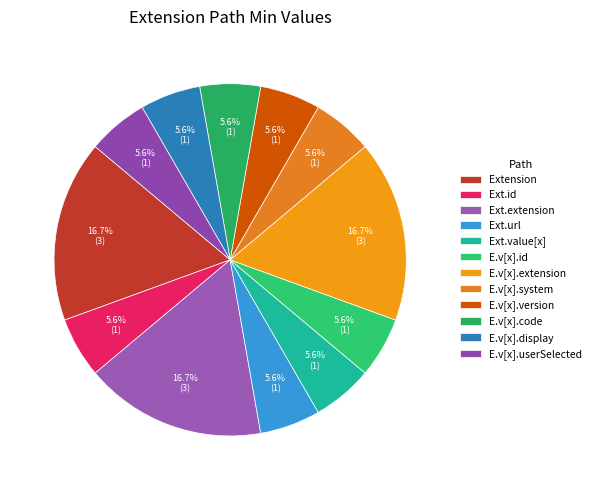

How many segments does this pie chart have?

12